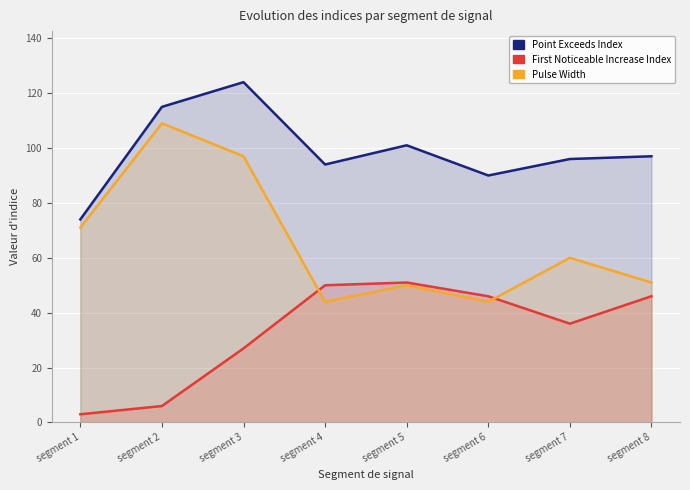

What is the approximate value of Pulse Width at segment 3?

97